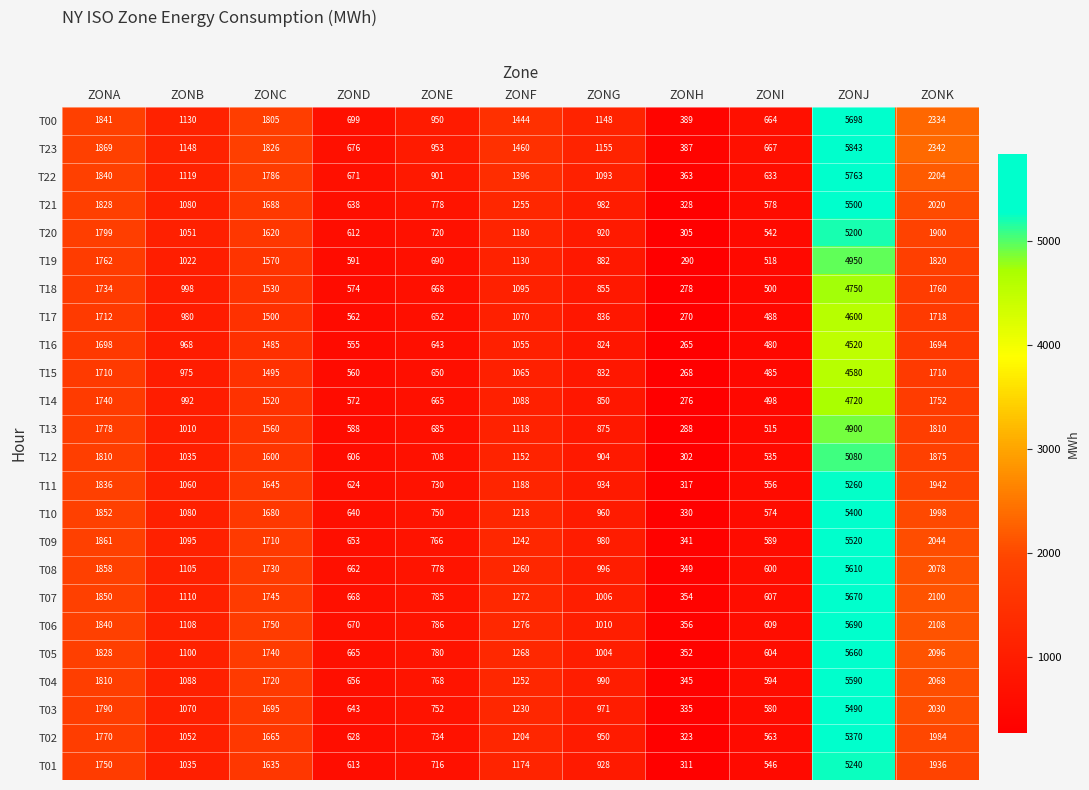

What is the total value across all series at ZOND?

15026